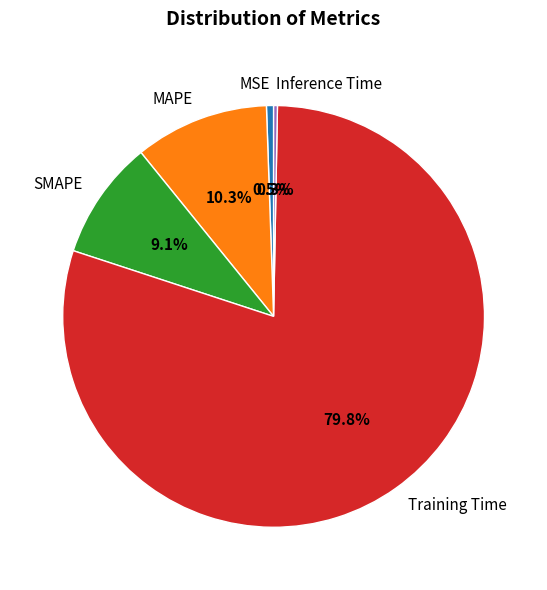

Is it true that SMAPE is 3% of the pie?

False